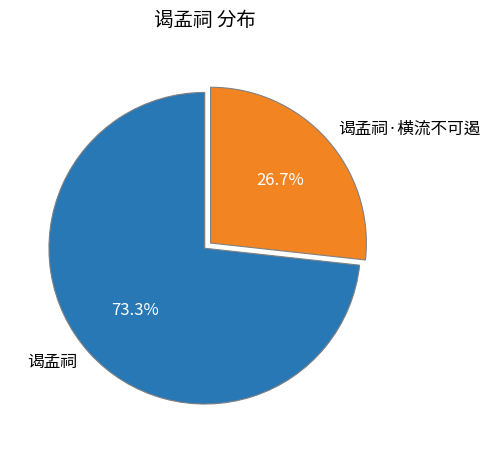

True or false: 谒孟祠·横流不可遏 accounts for 27% of the total.

True